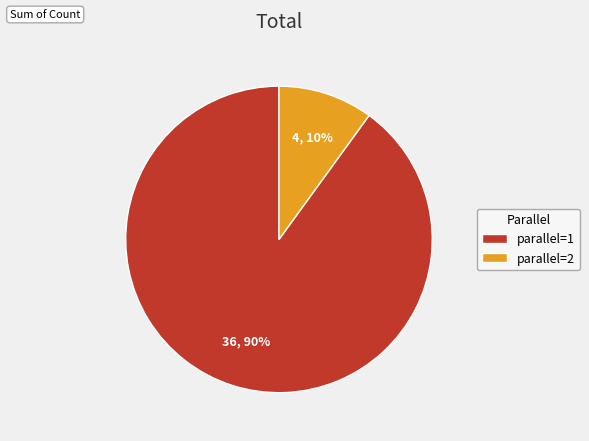

Is the sum of parallel=2 and parallel=1 greater than half?

Yes